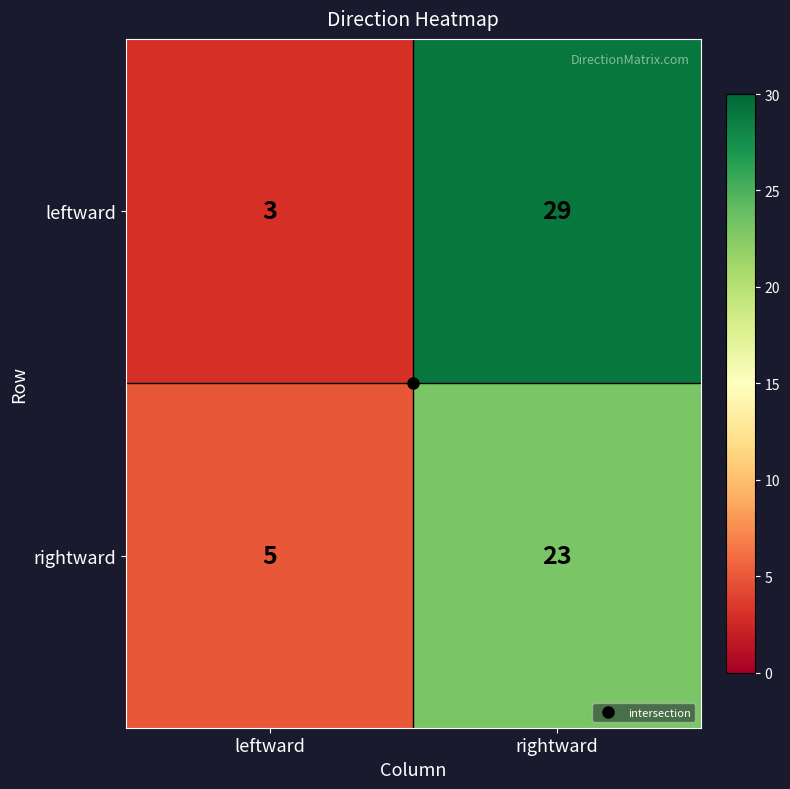

The rightward series shows 5 at leftward. True or false?

True